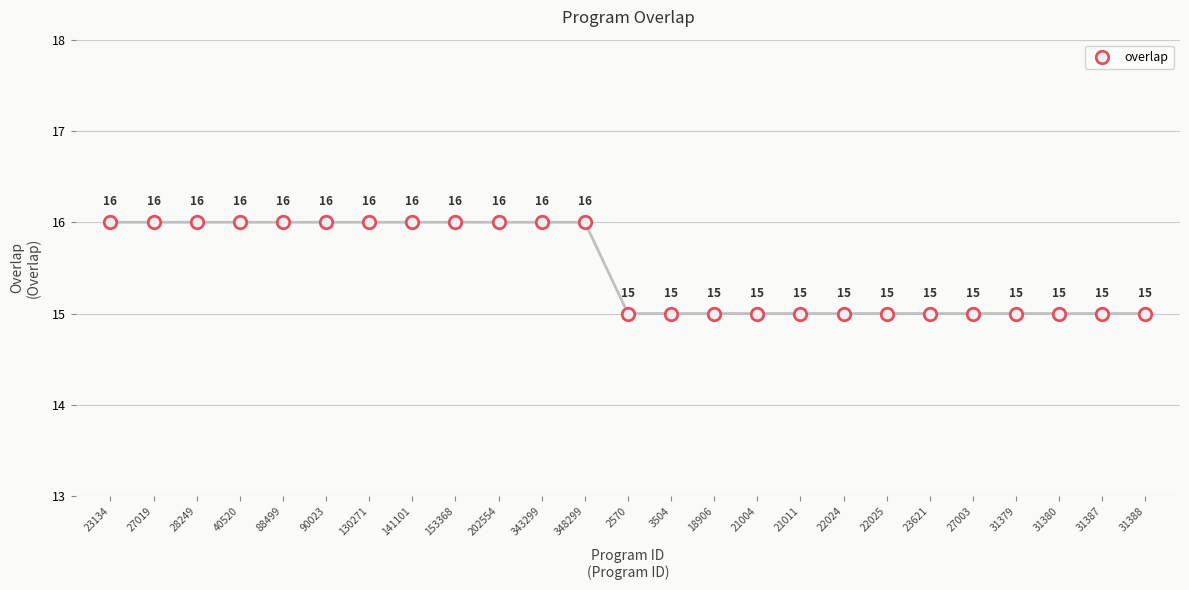

Approximately how many times larger is the value at 22025 compared to 343299?

0.9